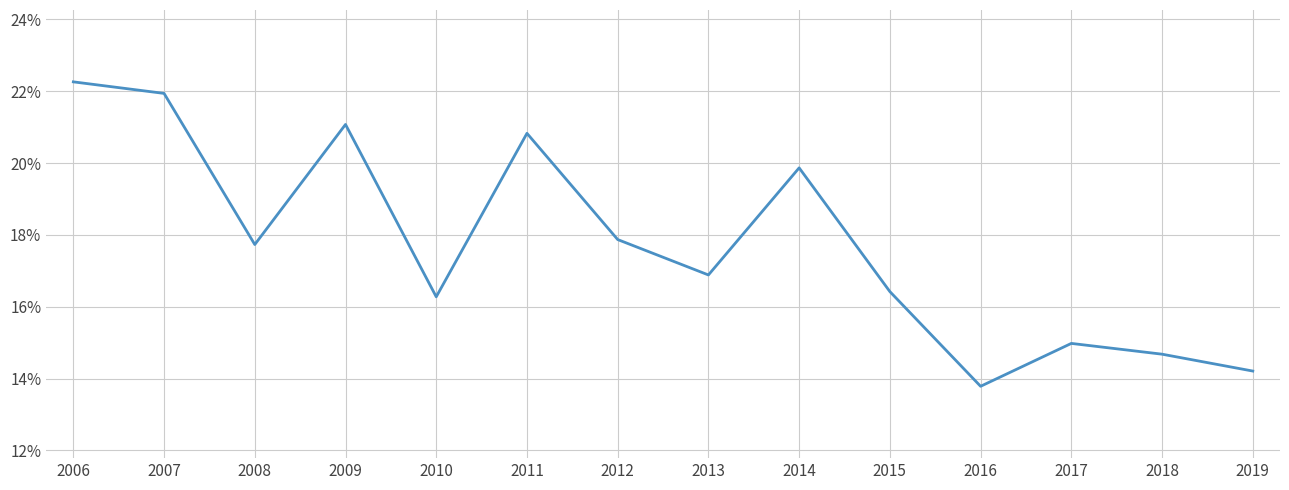

The value at 2008 is 31.9. True or false?

False